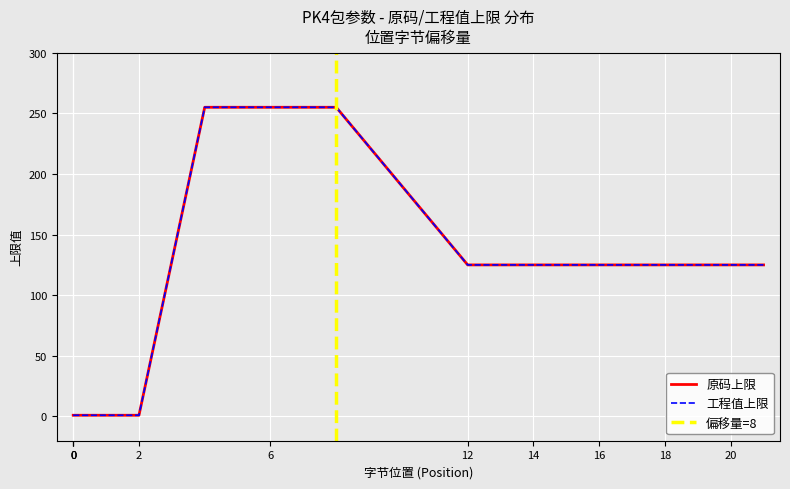

Which series has the largest range (max minus min)?

原码上限